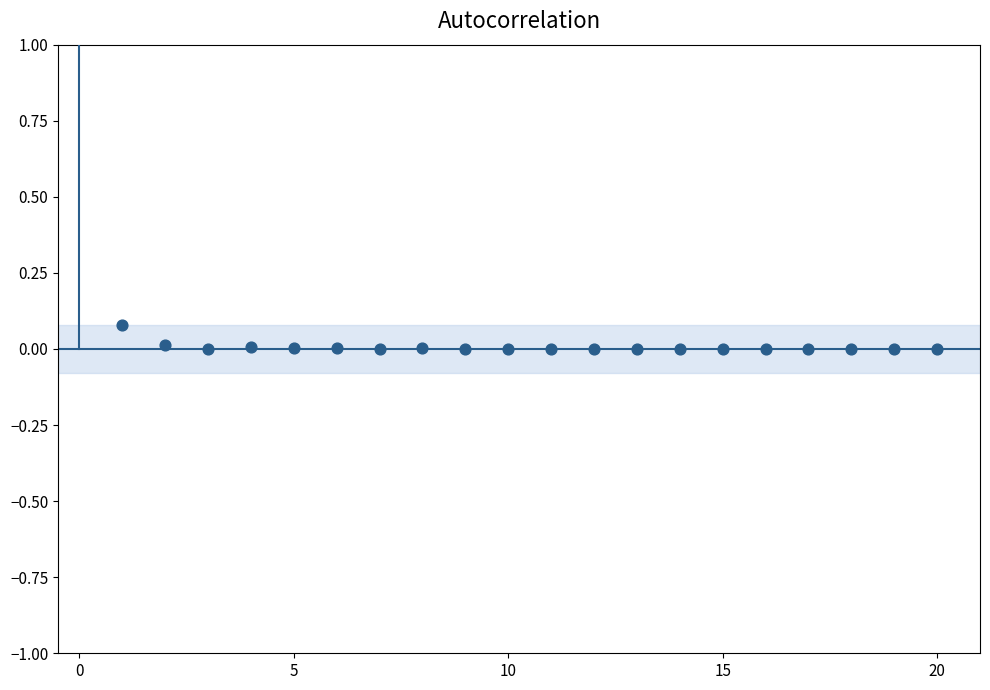

What is the range of X values (max minus min)?

19.0